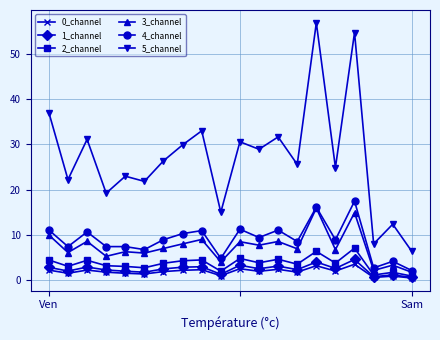

What is the greatest value displayed?

56.9